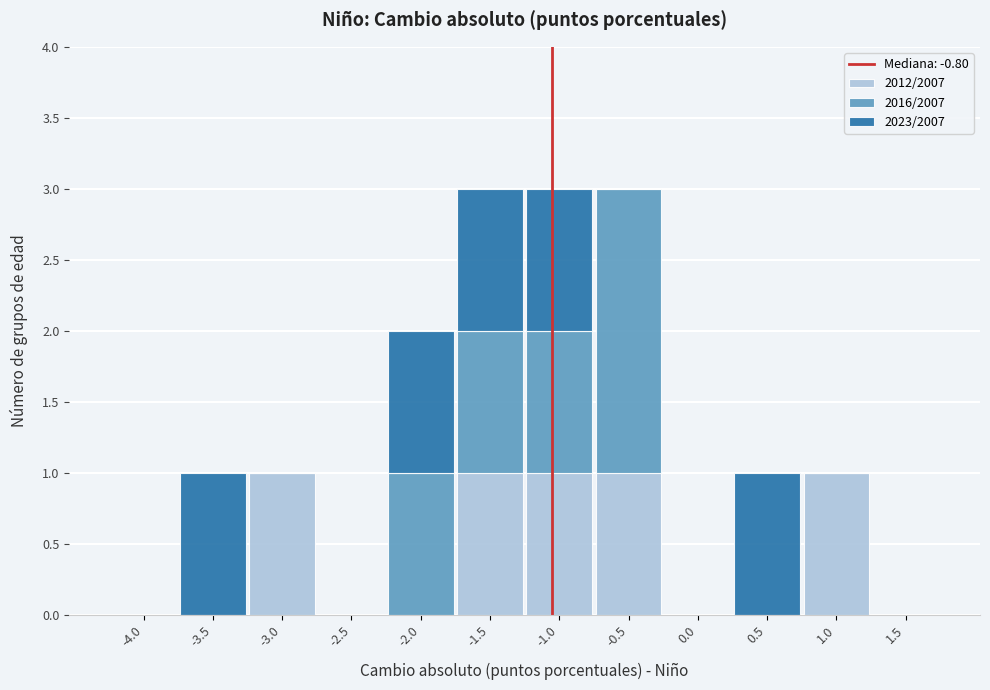

The value of 2012/2007 at -4.0 is 1. True or false?

False